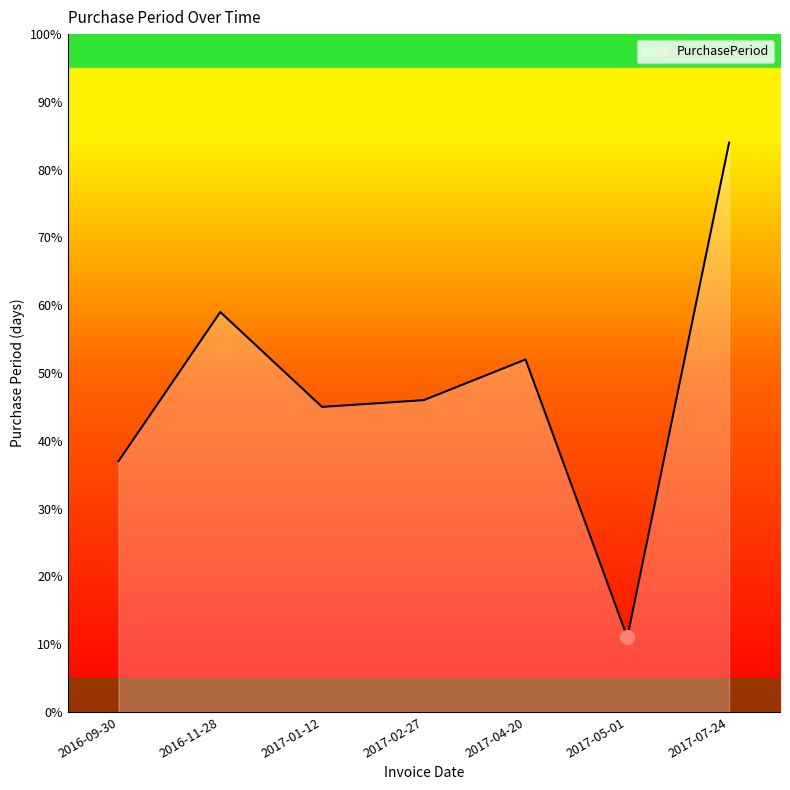

List the labels in order of value, smallest first.

2017-05-01, 2016-09-30, 2017-01-12, 2017-02-27, 2017-04-20, 2016-11-28, 2017-07-24